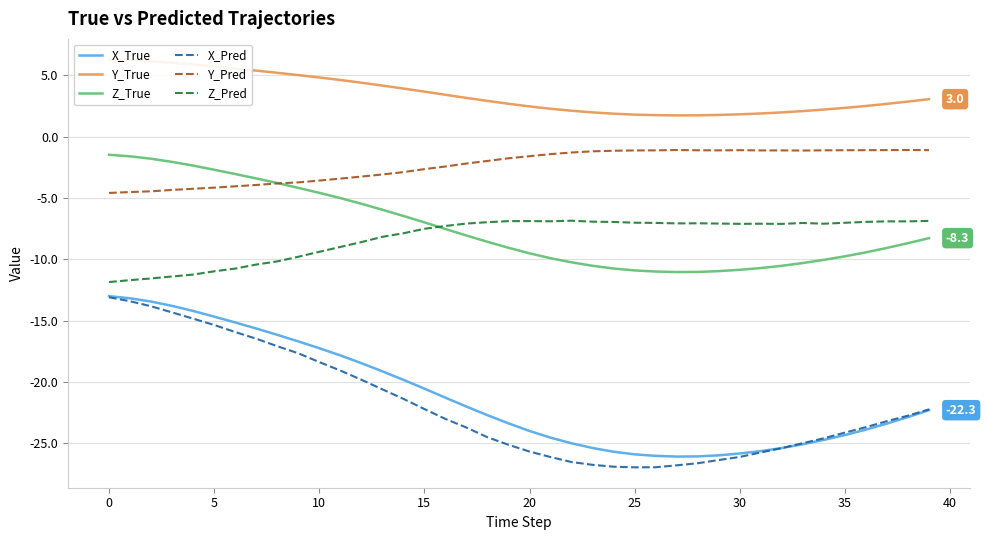

True or false: Z_Pred has a value of -5.4 at 0.

False